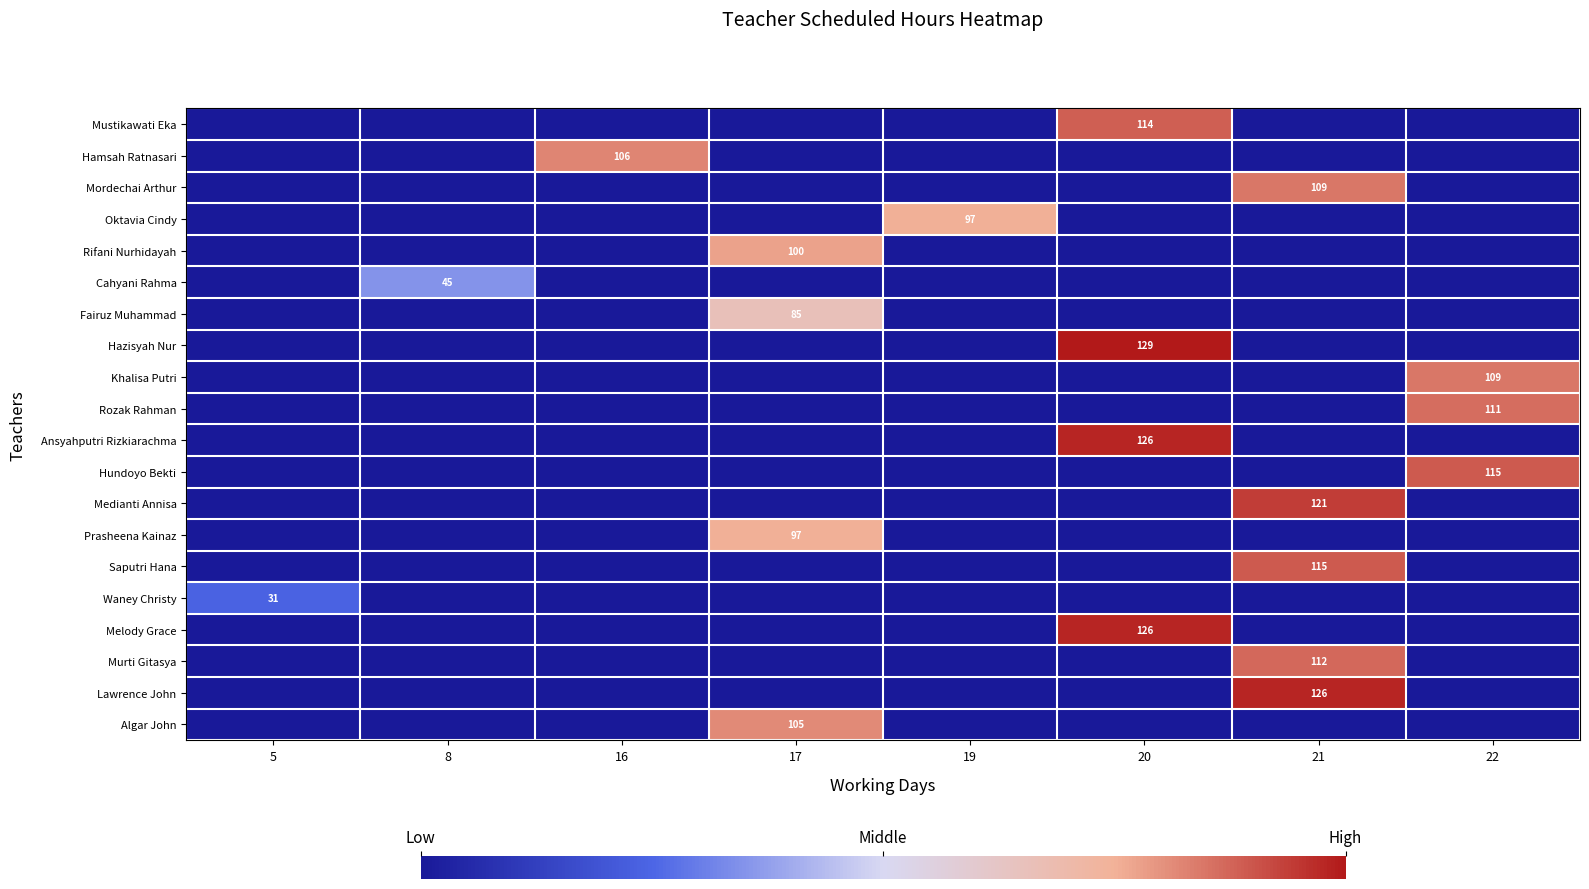

Which series has the largest range (max minus min)?

Hazisyah Nur